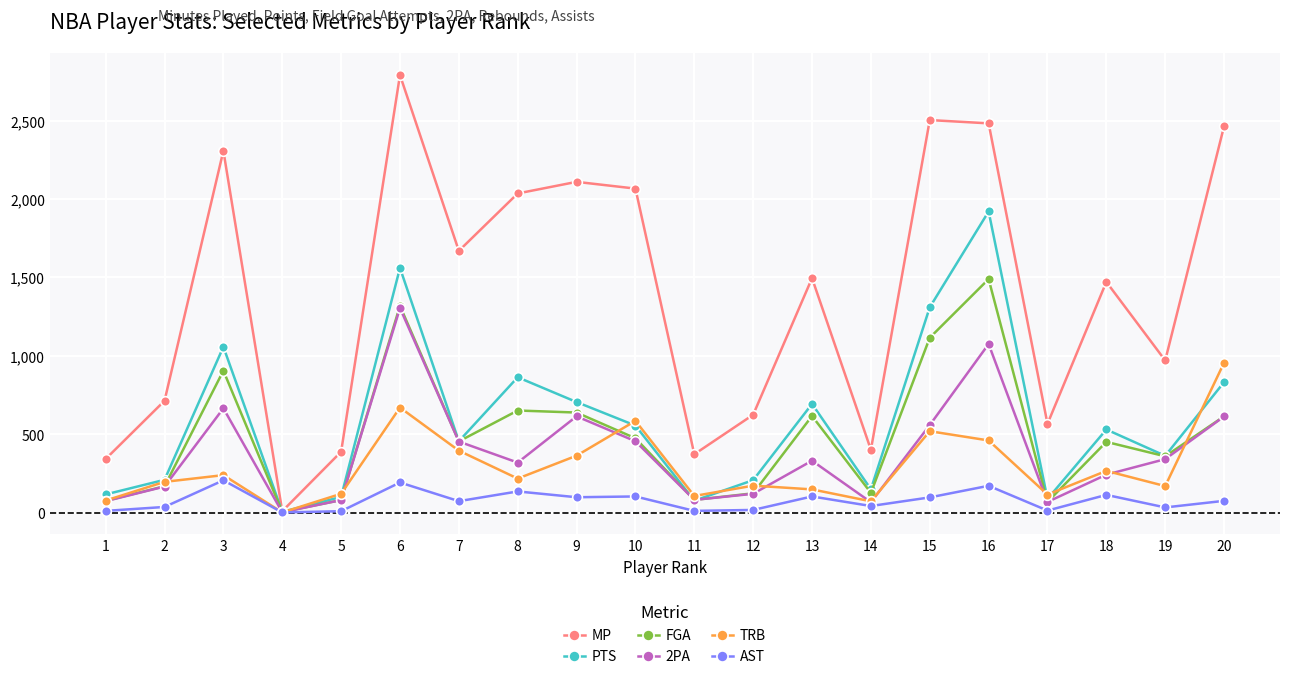

At how many categories does at least one series exceed 2048?

7